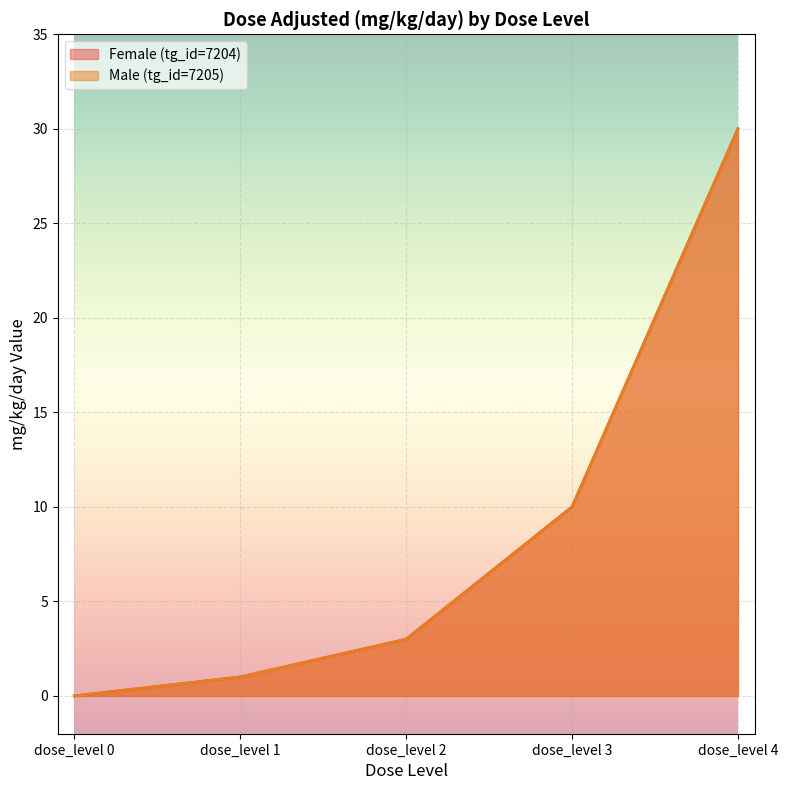

Reading left to right, transcribe all the data shown in this chart.

Female (tg_id=7204): dose_level 0=0	dose_level 1=1	dose_level 2=3	dose_level 3=10	dose_level 4=30
Male (tg_id=7205): dose_level 0=0	dose_level 1=1	dose_level 2=3	dose_level 3=10	dose_level 4=30